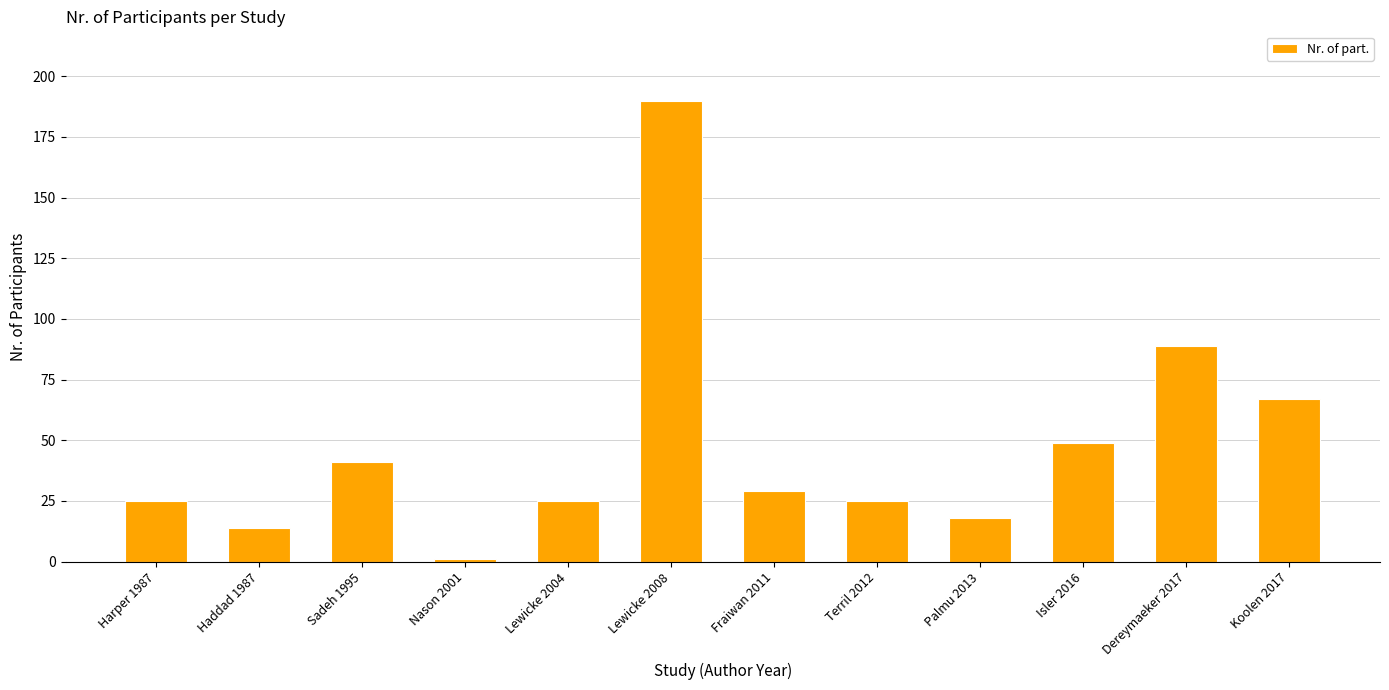

What is the approximate value at Fraiwan 2011?

29